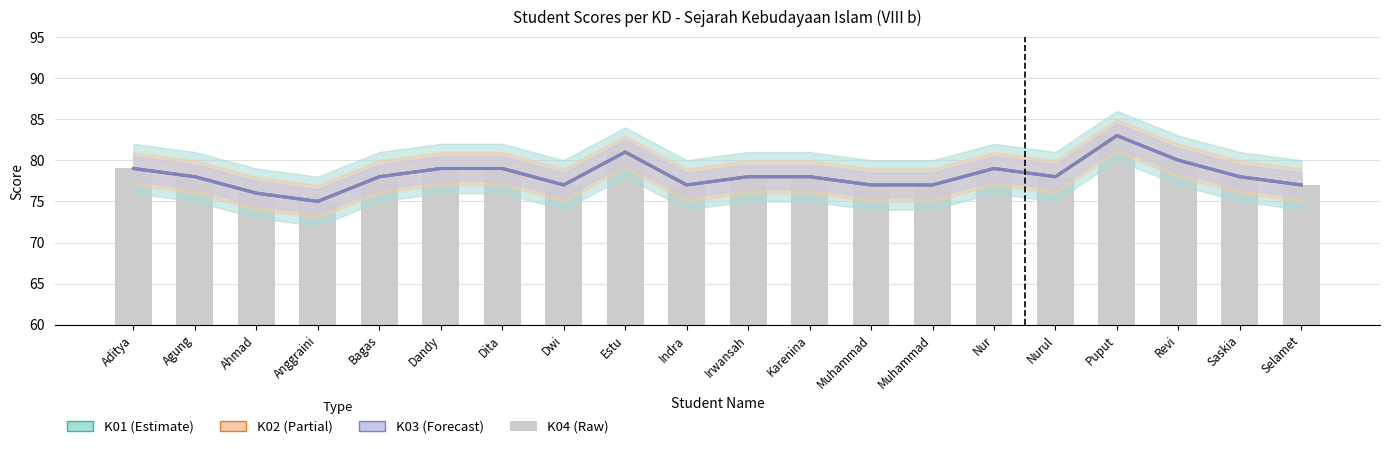

Which category has the lowest value across all series?

Anggraini